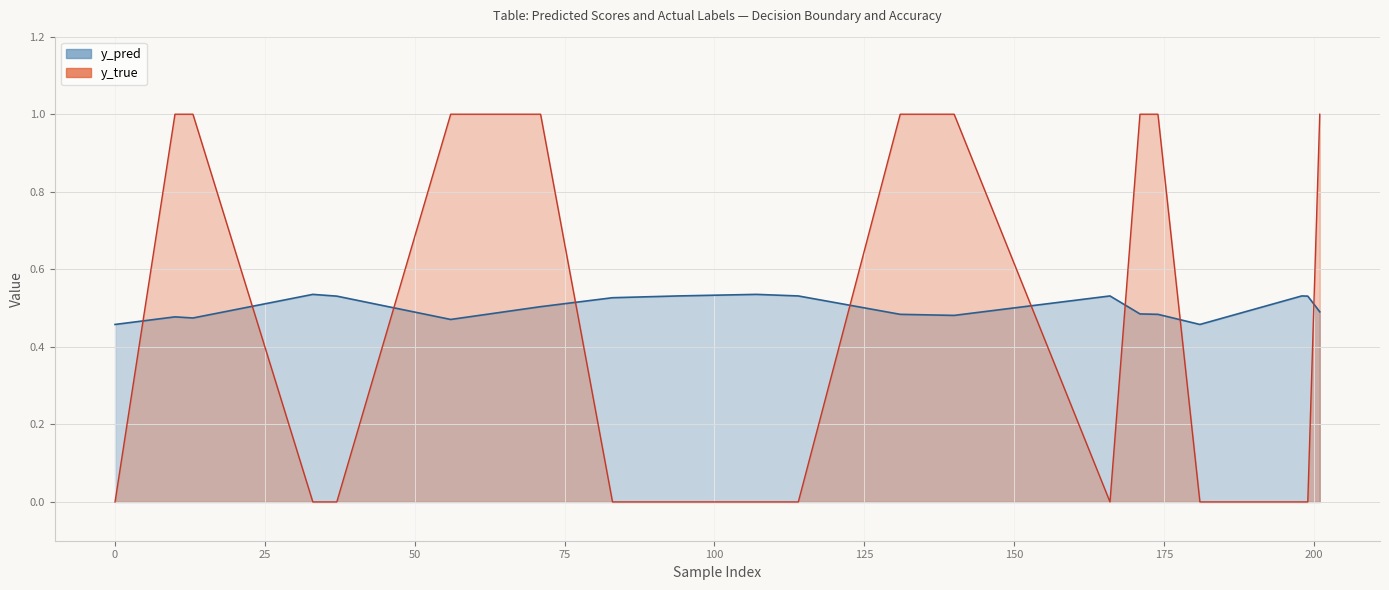

In y_true line, how many points are lower than both neighbors (excluding endpoints)?

1